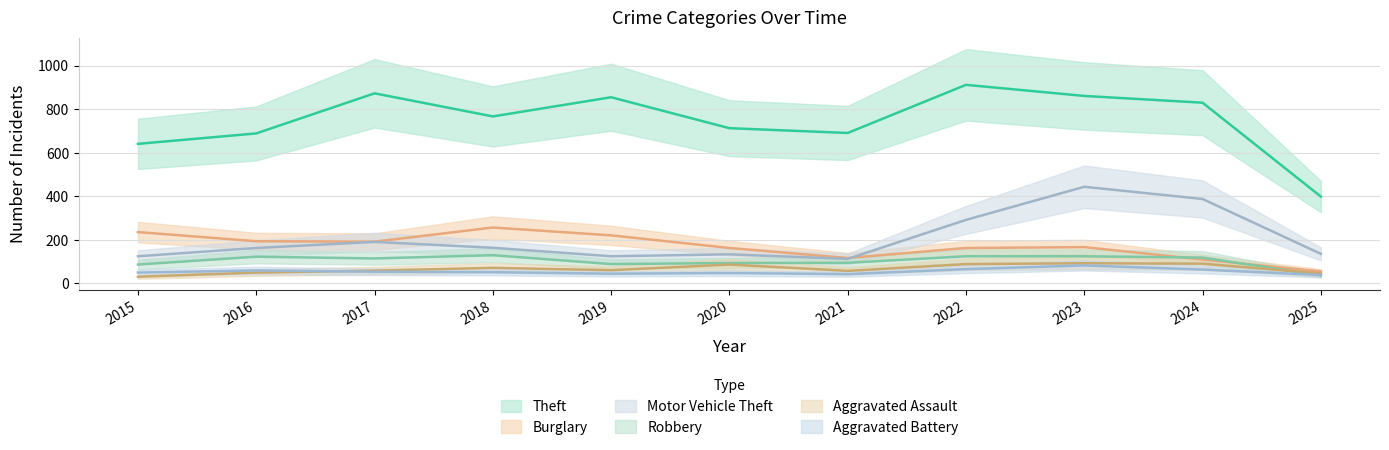

What is the average value of the Aggravated Assault series?

67